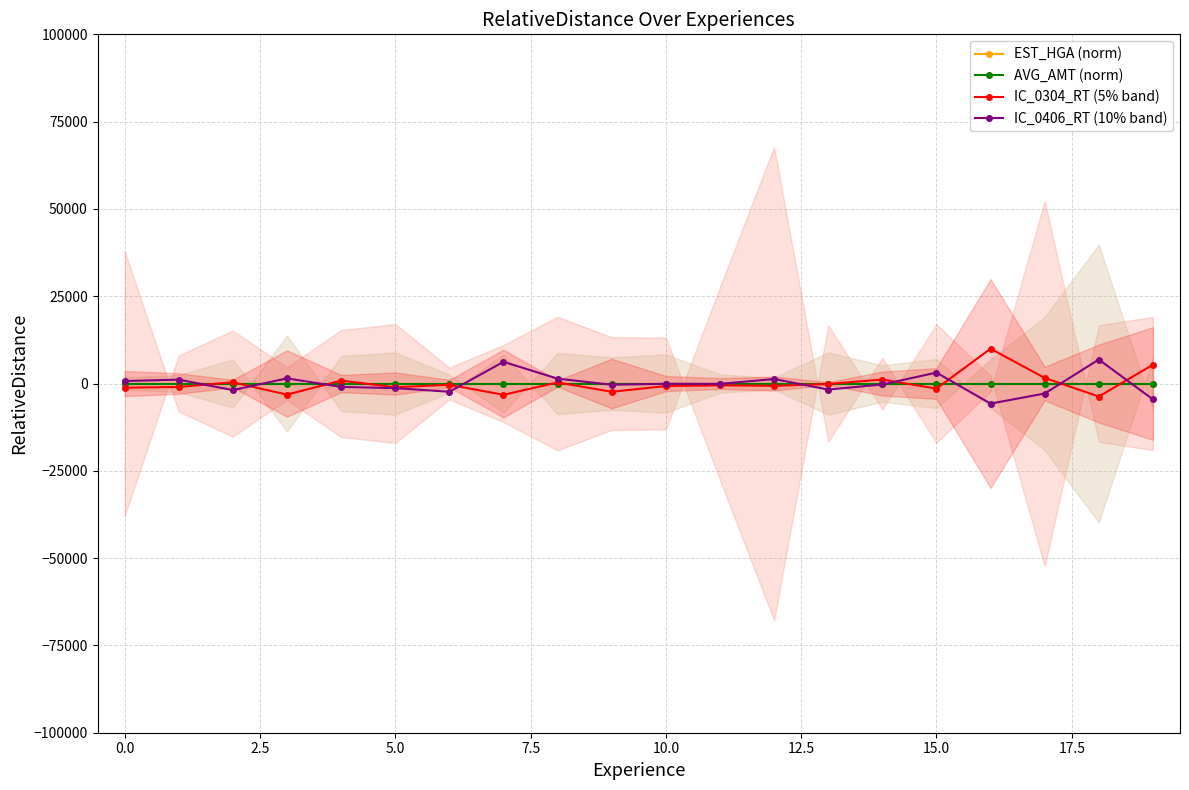

What position from the left is 16?

17